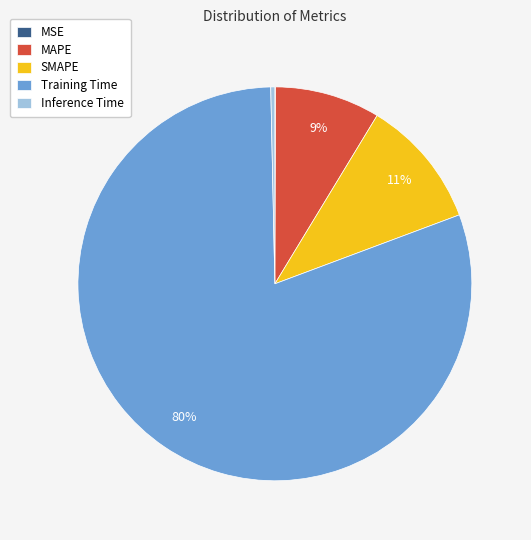

To the nearest percent, what percentage of the pie is SMAPE?

11%